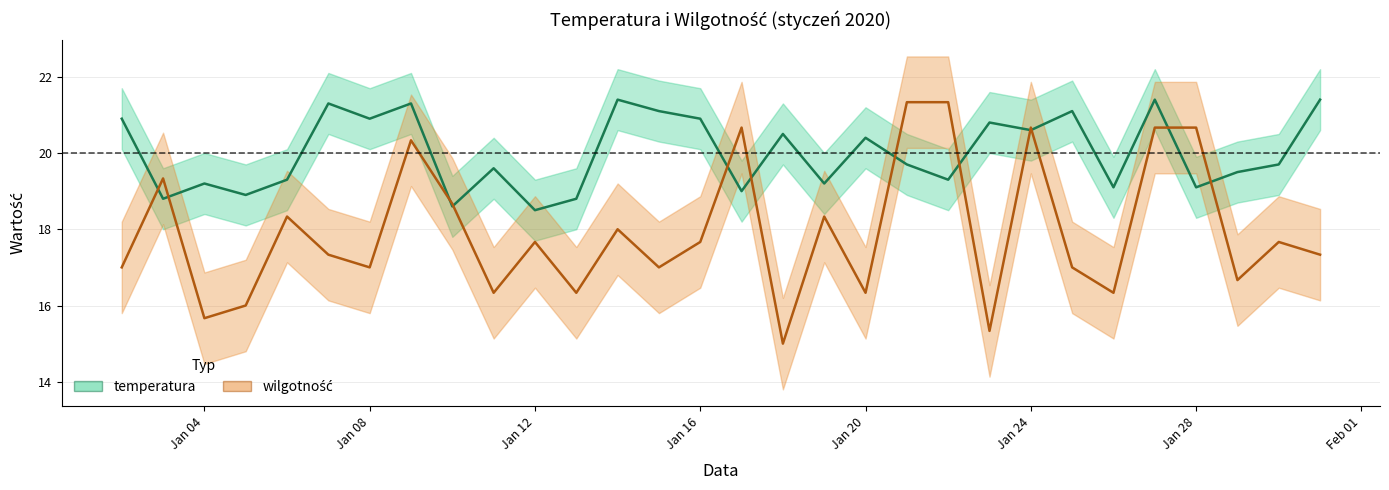

At which category is the sum across all series the highest?

2020-01-27